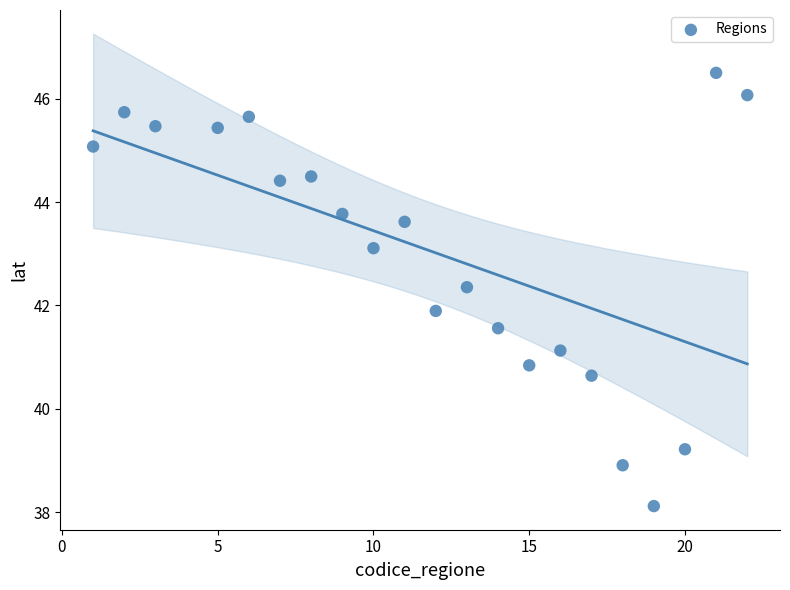

What is the range of X values (max minus min)?

21.0